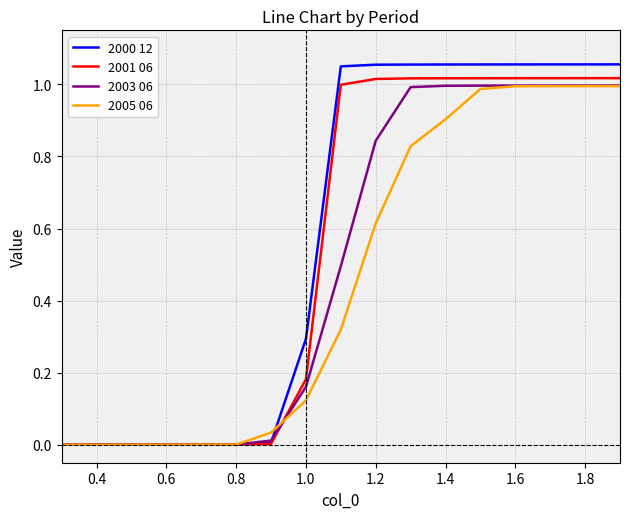

List the series in order of their overall mean, highest first.

2000 12, 2001 06, 2003 06, 2005 06